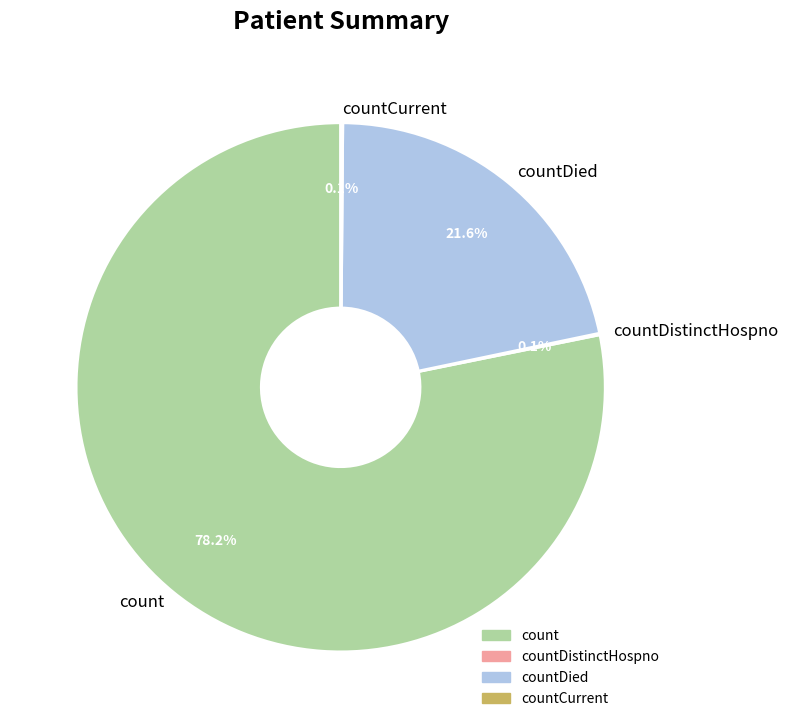

True or false: countDied accounts for 11% of the total.

False